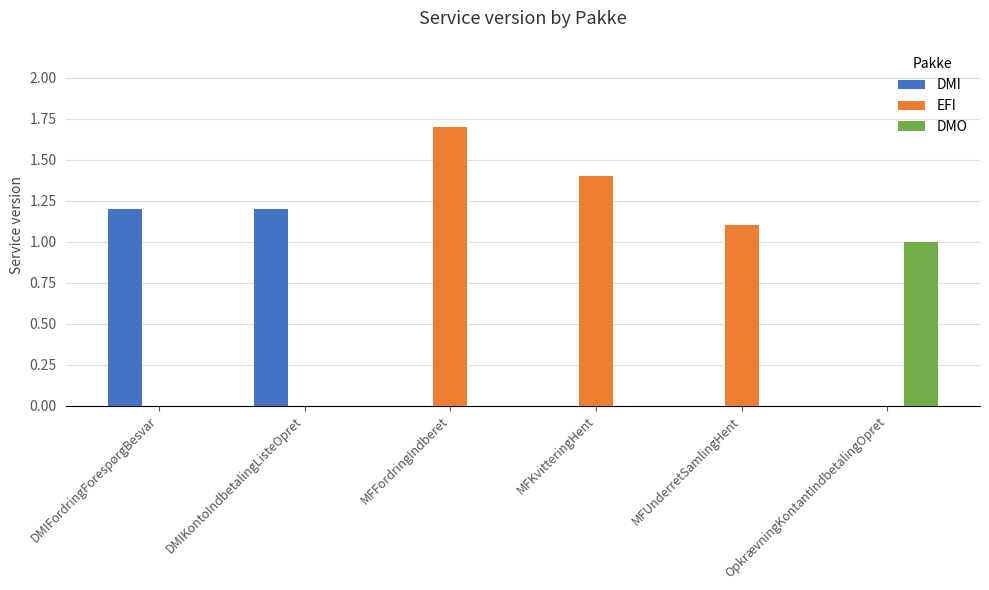

Which category has the highest value across all series?

MFFordringIndberet